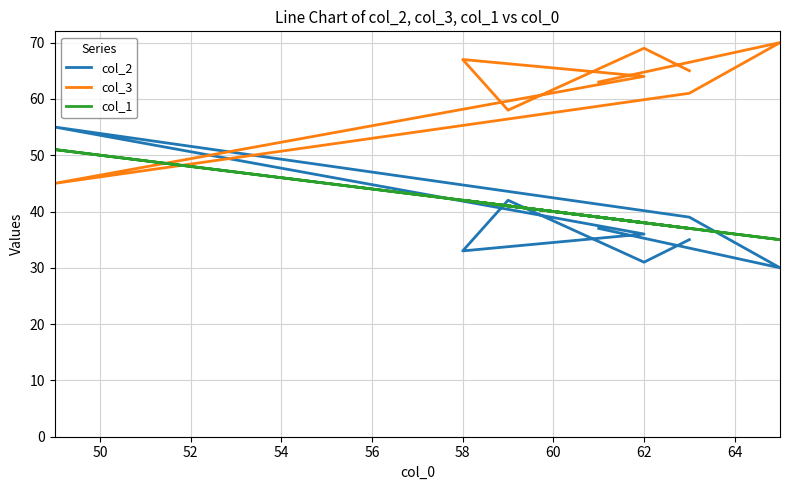

What is the difference between the second highest and minimum values in the col_3 series?

24